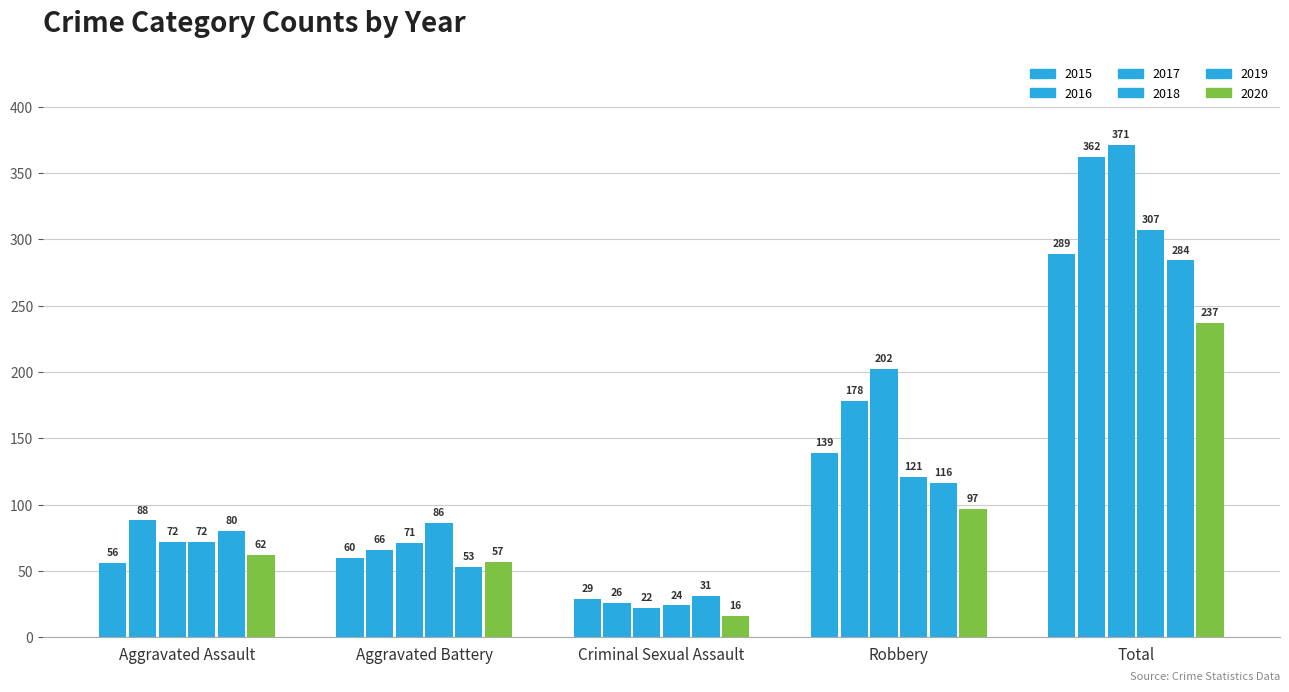

At which label is 2017 closest to 196?

Robbery